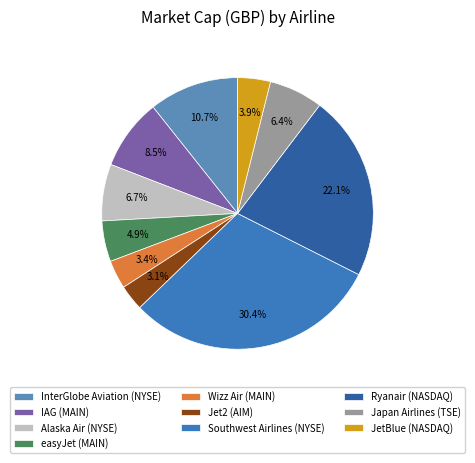

Is there any slice that represents more than half of the pie?

No